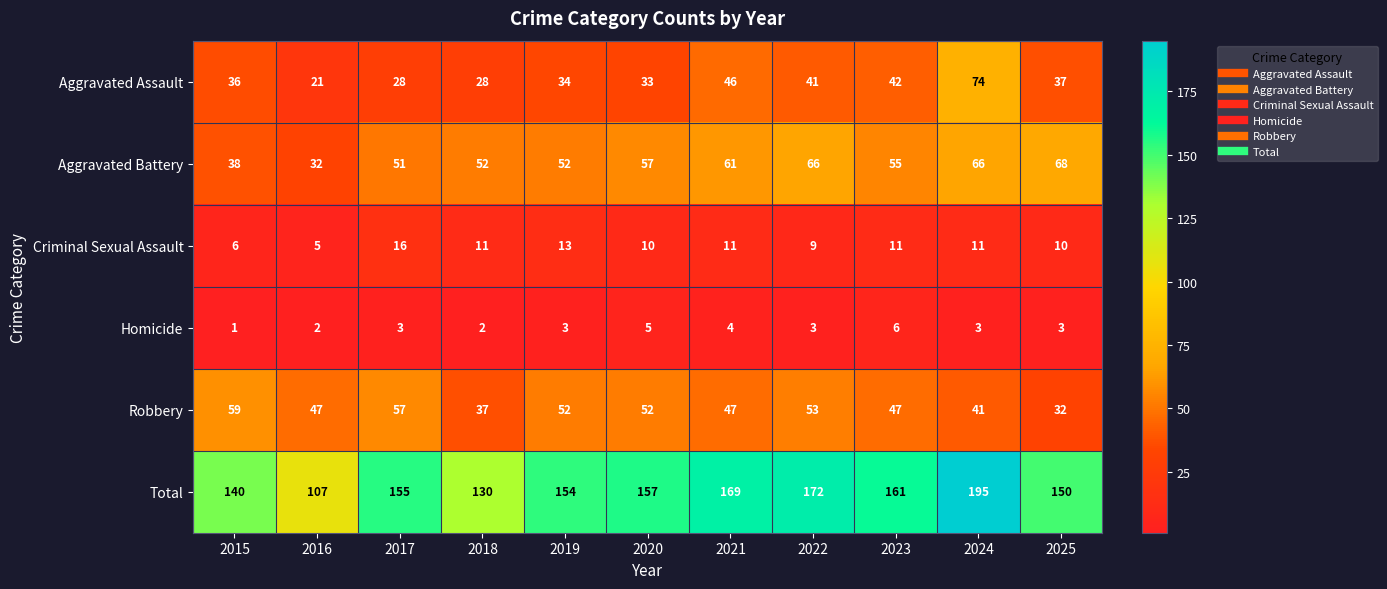

What is the difference between the second highest and second lowest values in the Homicide series?

3